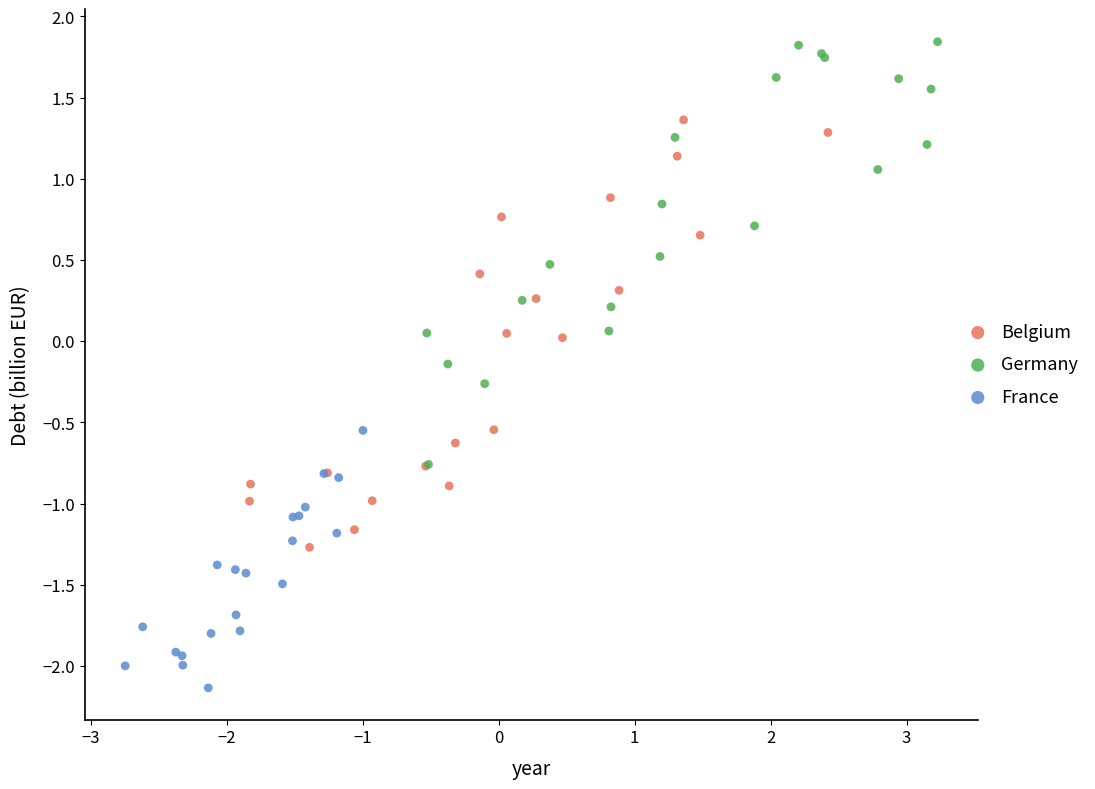

Which series reaches the minimum Y coordinate?

France